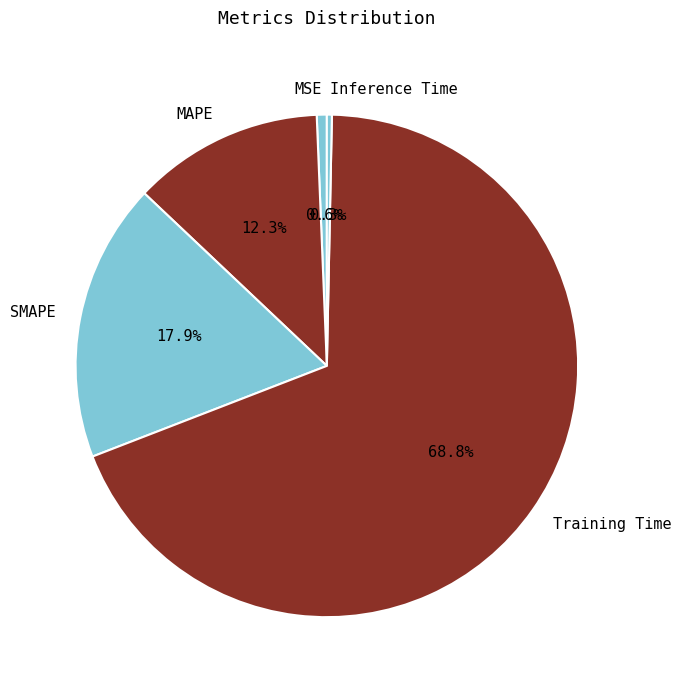

Which category accounts for the majority?

Training Time